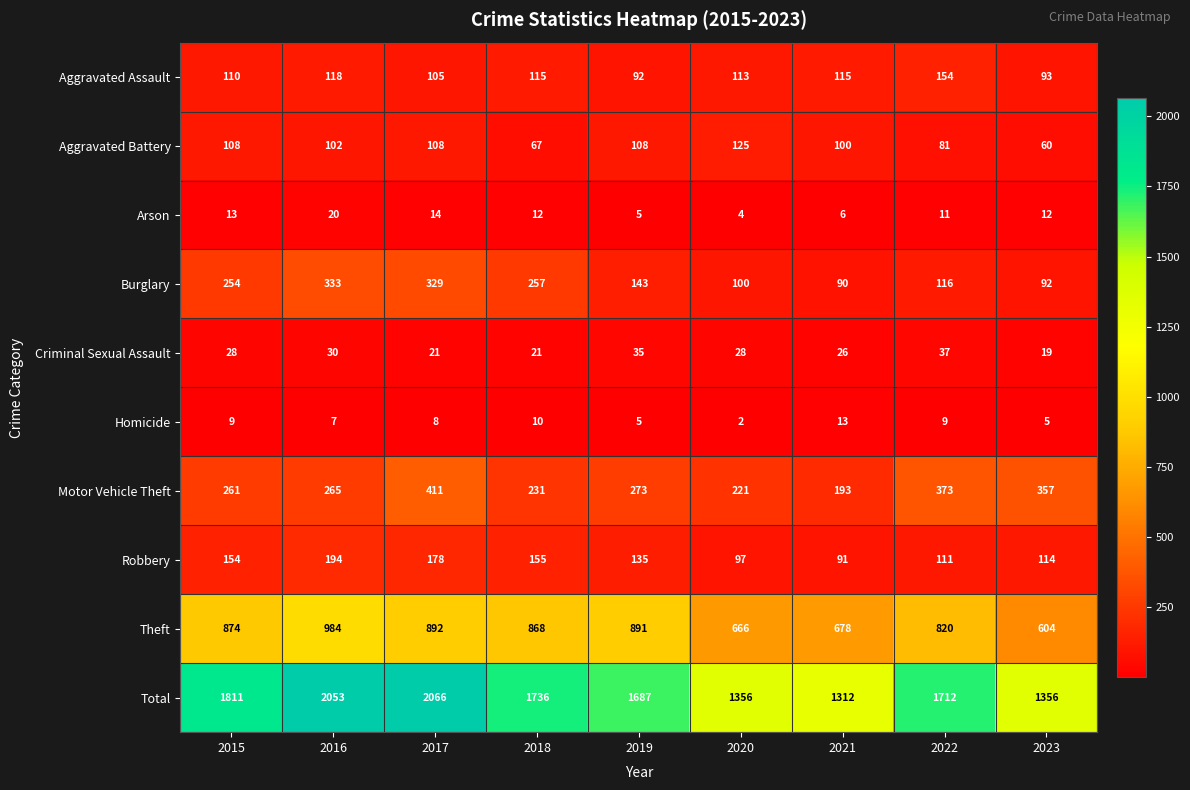

Count the number of data series in this chart.

10